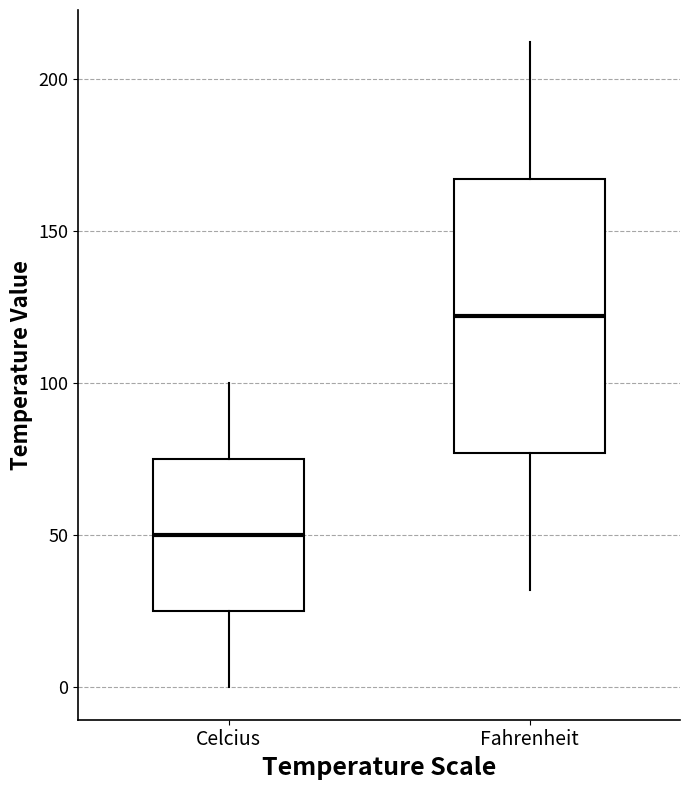

Where is the lower edge of the box for Celcius on the y-axis? The values are not printed on the chart, so give them approximately, as read against the axis.

25